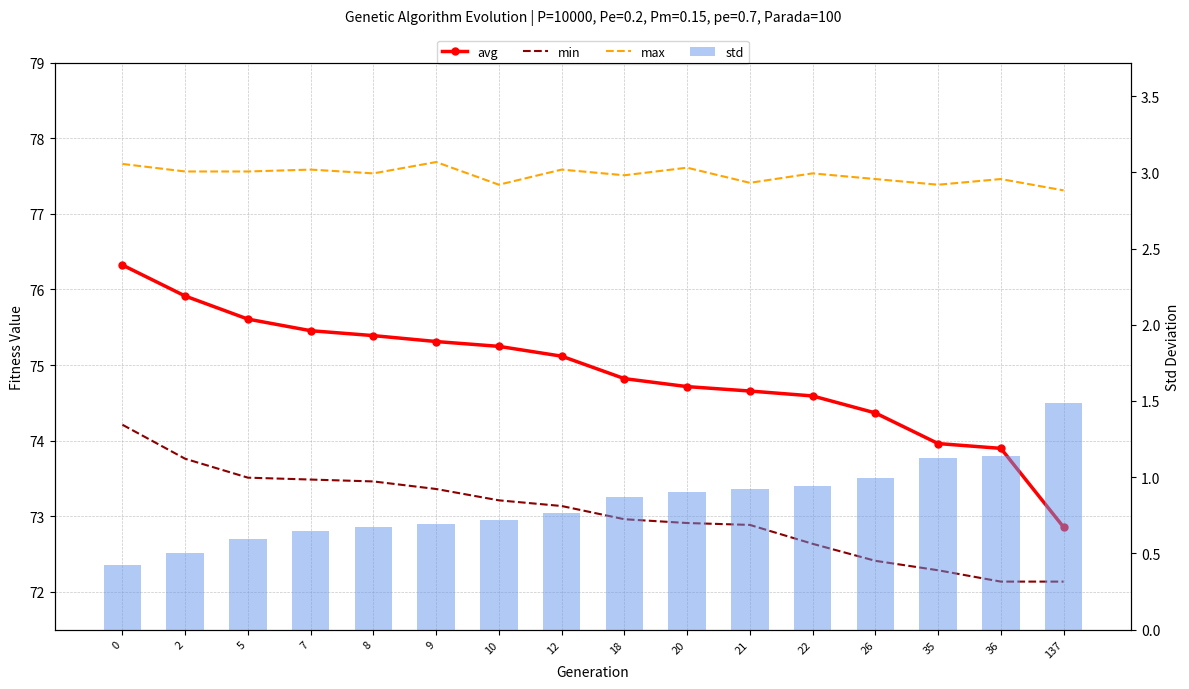

Reading right to left, list all the values displayed in this chart.

avg: 72.9	73.9	74.0	74.4	74.6	74.7	74.7	74.8	75.1	75.2	75.3	75.4	75.5	75.6	75.9	76.3
min: 72.1	72.1	72.3	72.4	72.6	72.9	72.9	73.0	73.1	73.2	73.4	73.5	73.5	73.5	73.8	74.2
max: 77.3	77.5	77.4	77.5	77.5	77.4	77.6	77.5	77.6	77.4	77.7	77.5	77.6	77.6	77.6	77.7
std: 1.5	1.1	1.1	1.0	0.9	0.9	0.9	0.9	0.8	0.7	0.7	0.7	0.6	0.6	0.5	0.4